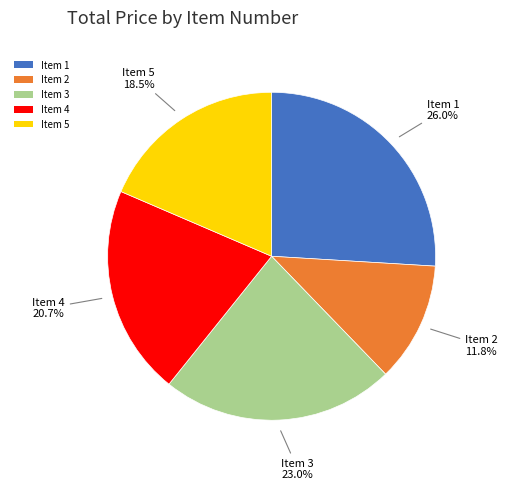

To the nearest percent, what is the difference between the largest and smallest slice percentages?

14%